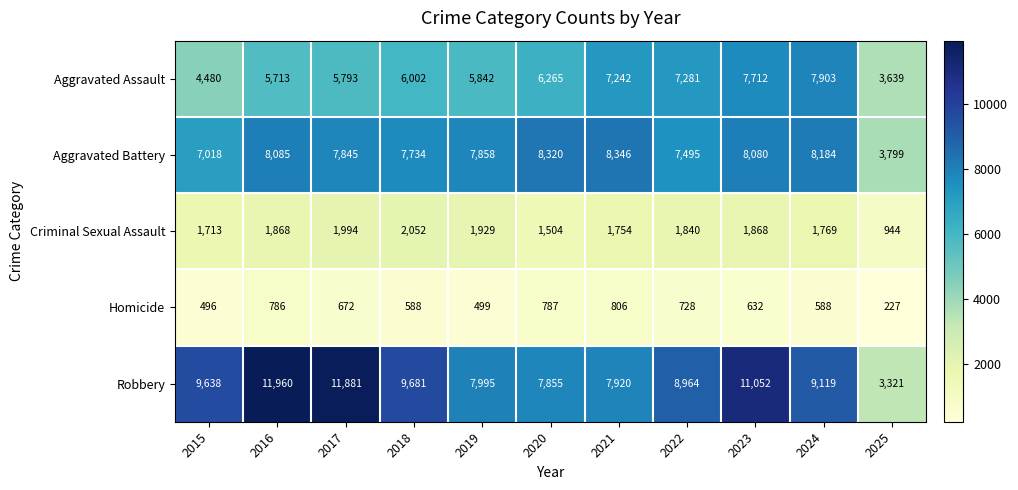

List the series in order of their peak value, highest first.

Robbery, Aggravated Battery, Aggravated Assault, Criminal Sexual Assault, Homicide